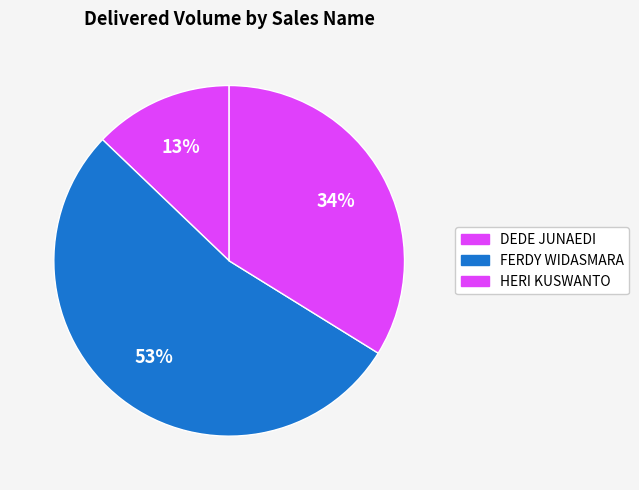

Count the number of slices in the pie.

3